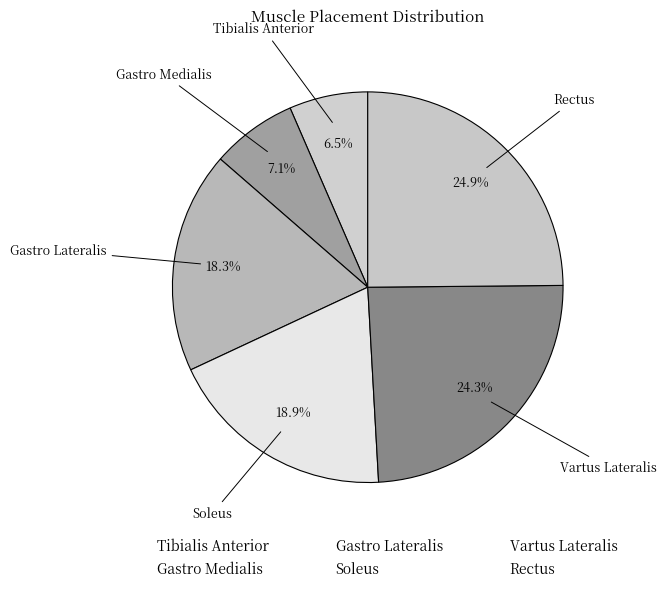

How many slices are in this pie chart?

6